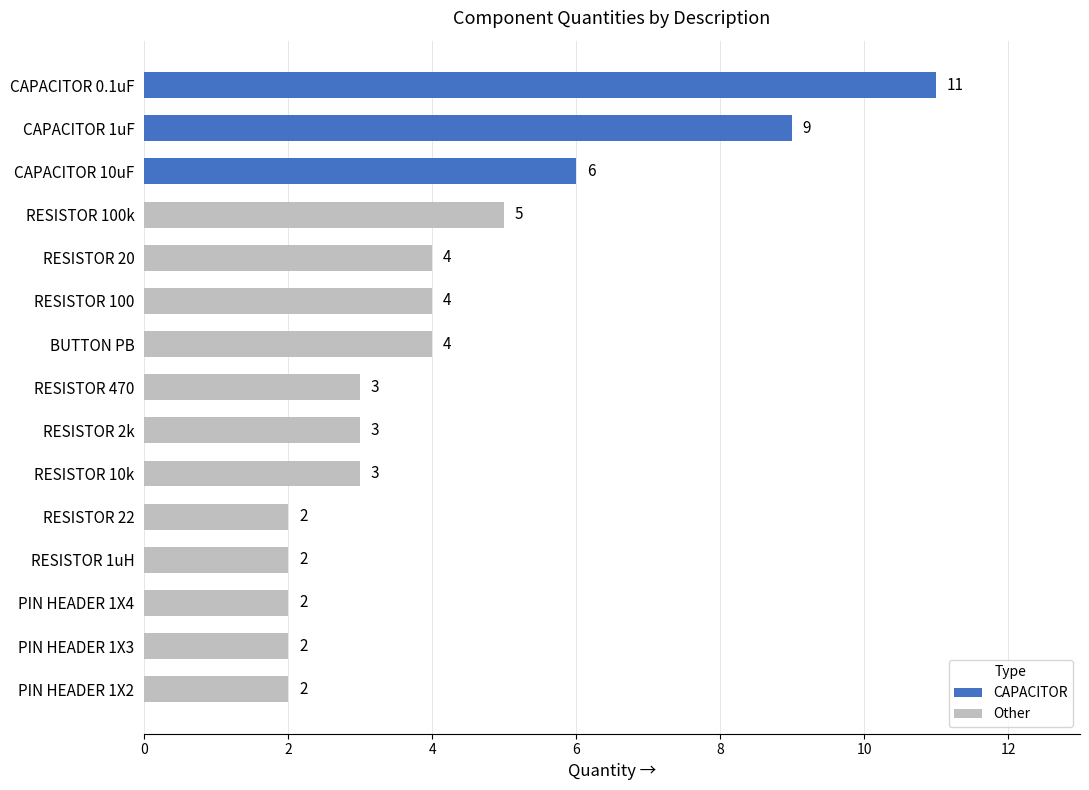

How many distinct data groups are displayed?

1